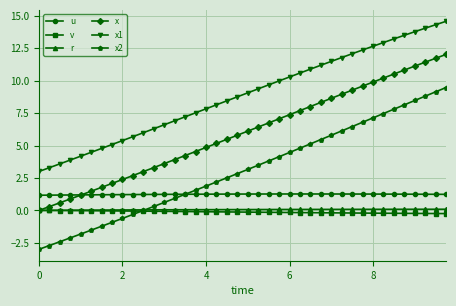

Which series has the largest range (max minus min)?

x2